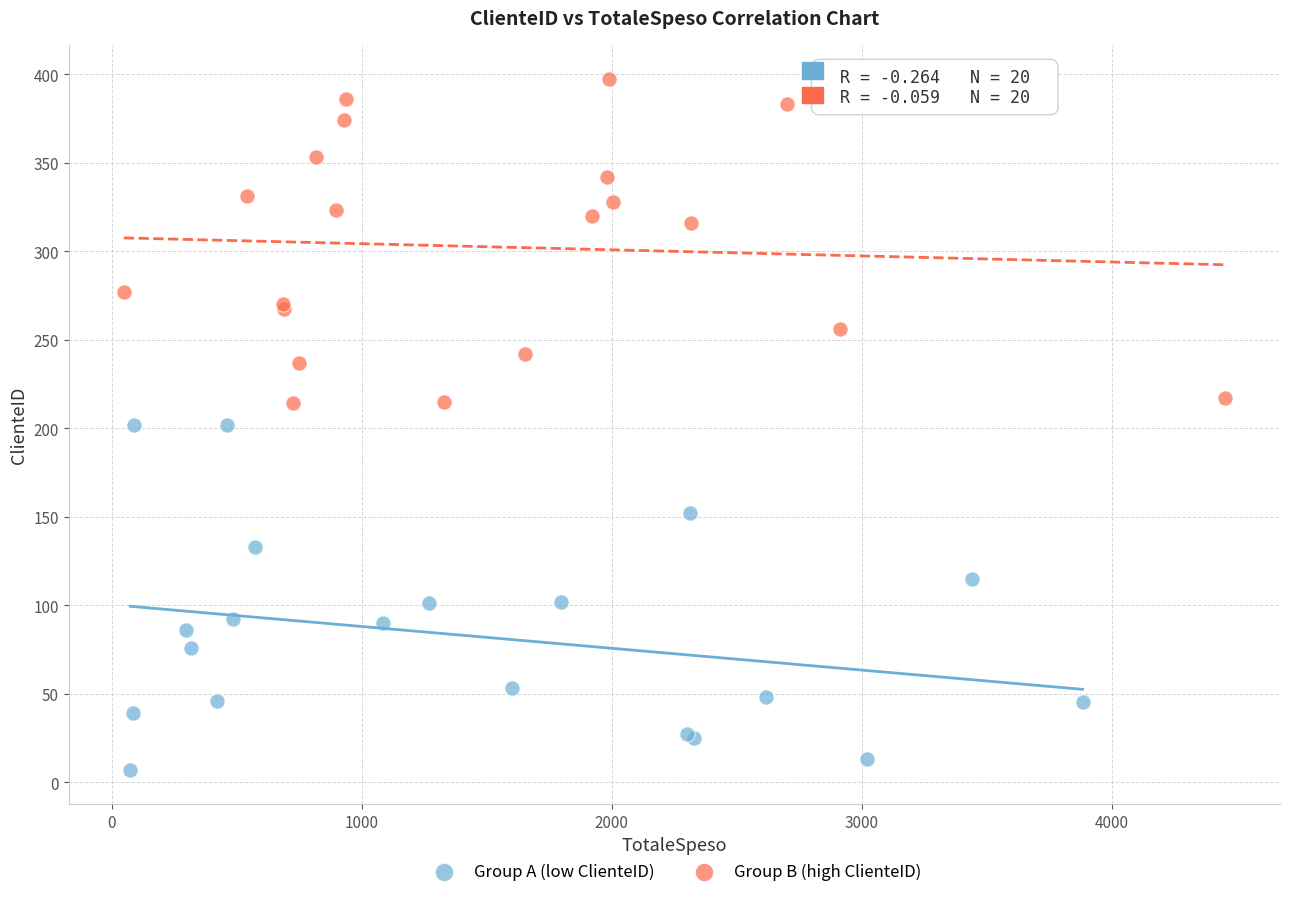

Which series contains the highest Y value?

Group B (high ClienteID)